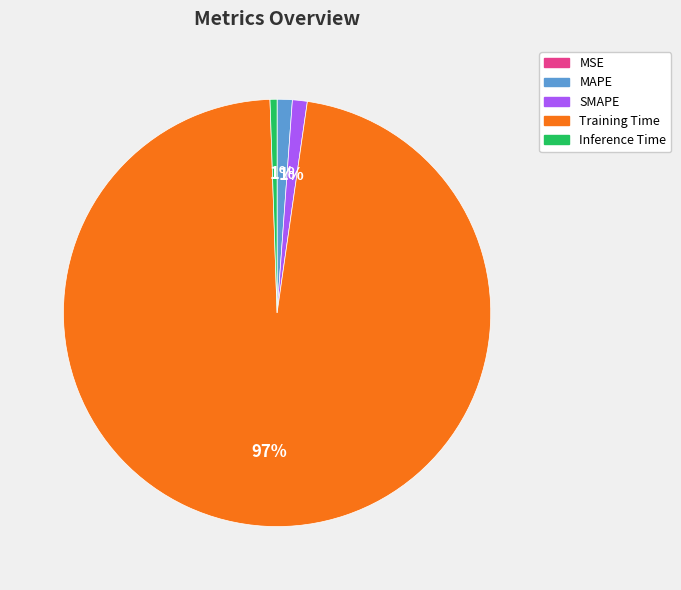

To the nearest percent, what percentage of the pie is MAPE?

1%